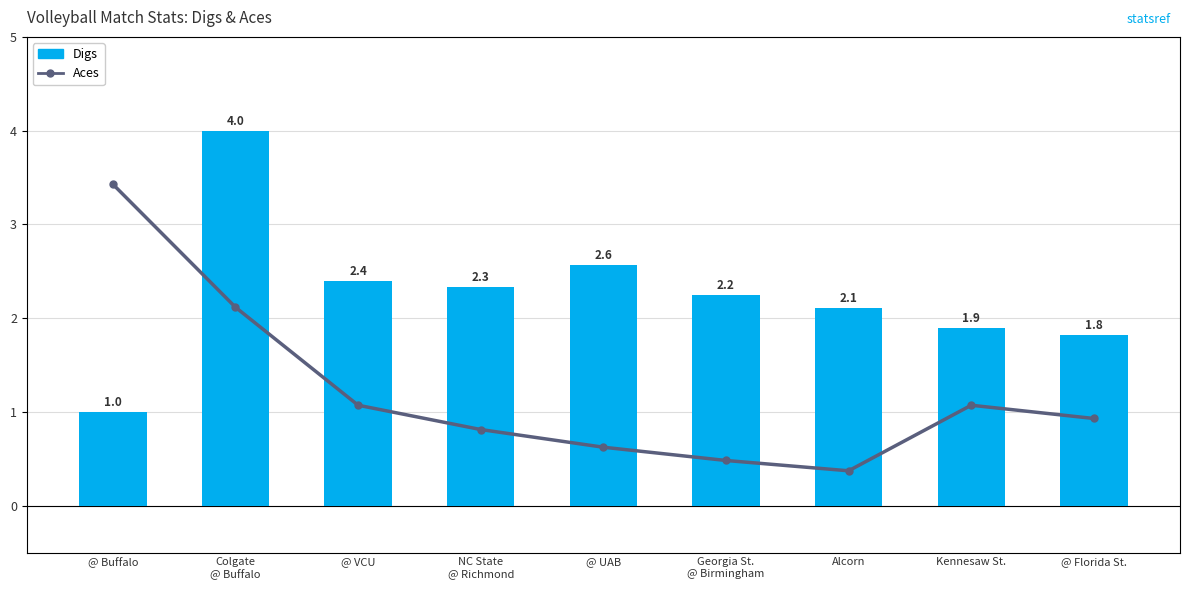

List the series in order of their overall mean, lowest first.

Aces, Digs